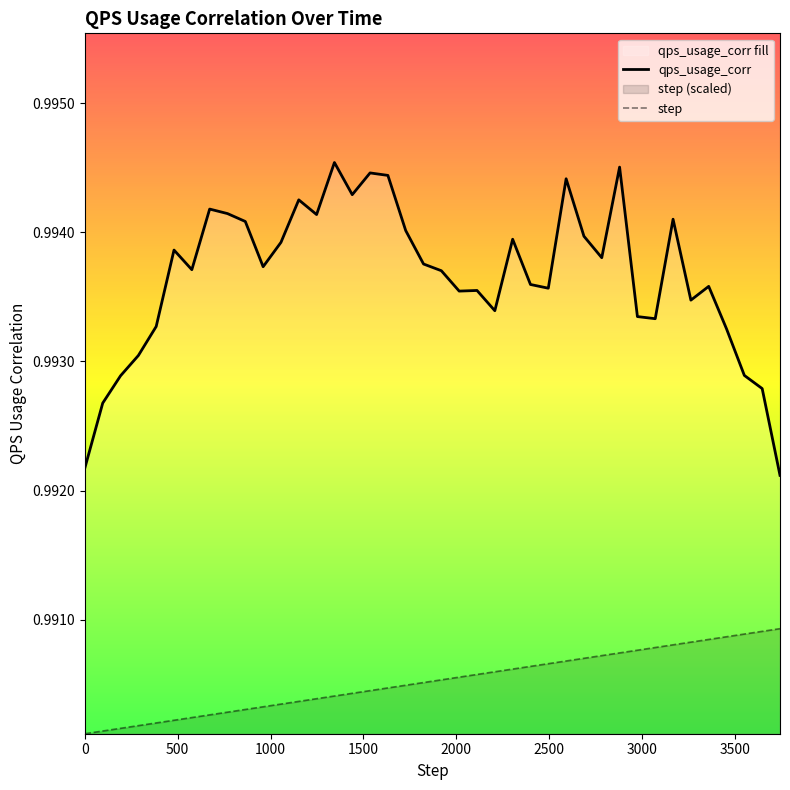

What is the value of the qps_usage_corr point at the 36th from the left?

1.0